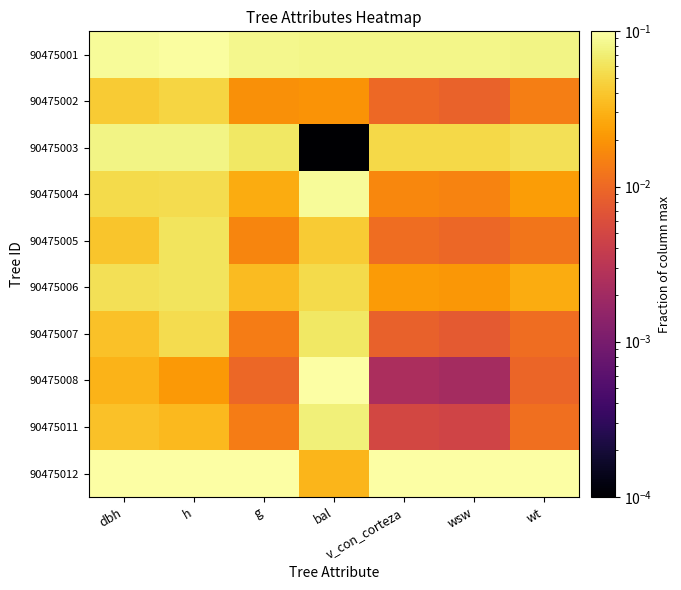

At wt, list the series in order from largest to smallest.

90475012, 90475001, 90475003, 90475006, 90475004, 90475002, 90475005, 90475011, 90475007, 90475008